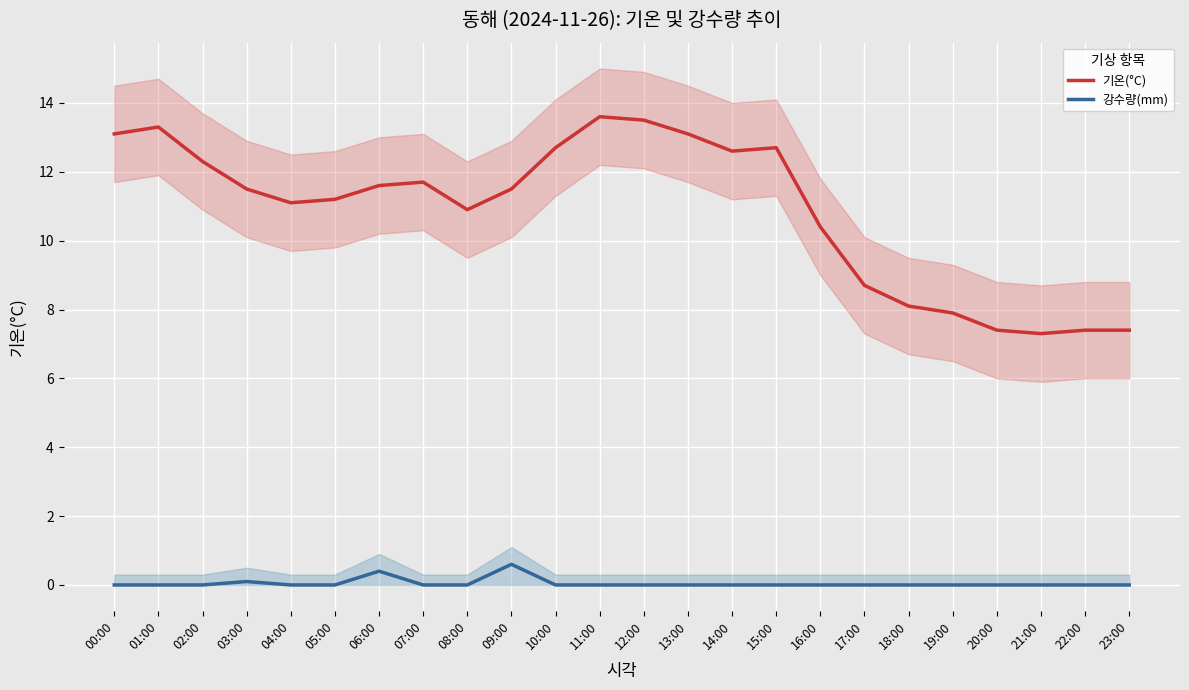

Where is the first local maximum for 강수량(mm)?

03:00